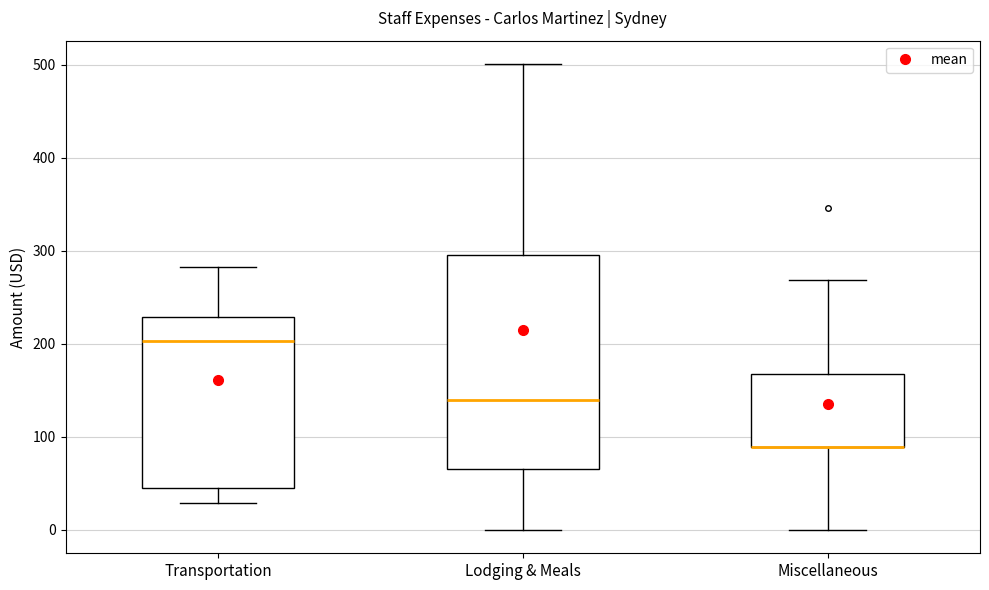

Comparing the boxes themselves (not the whiskers), which one is the tallest?

Lodging & Meals